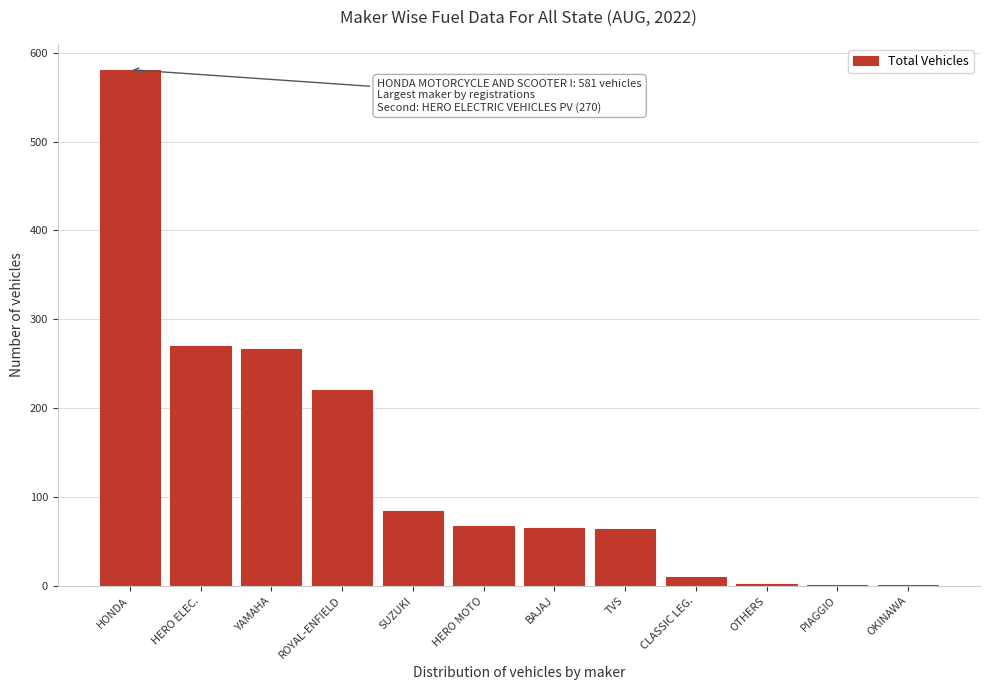

Is it true that the value at HERO ELEC. is 270?

True